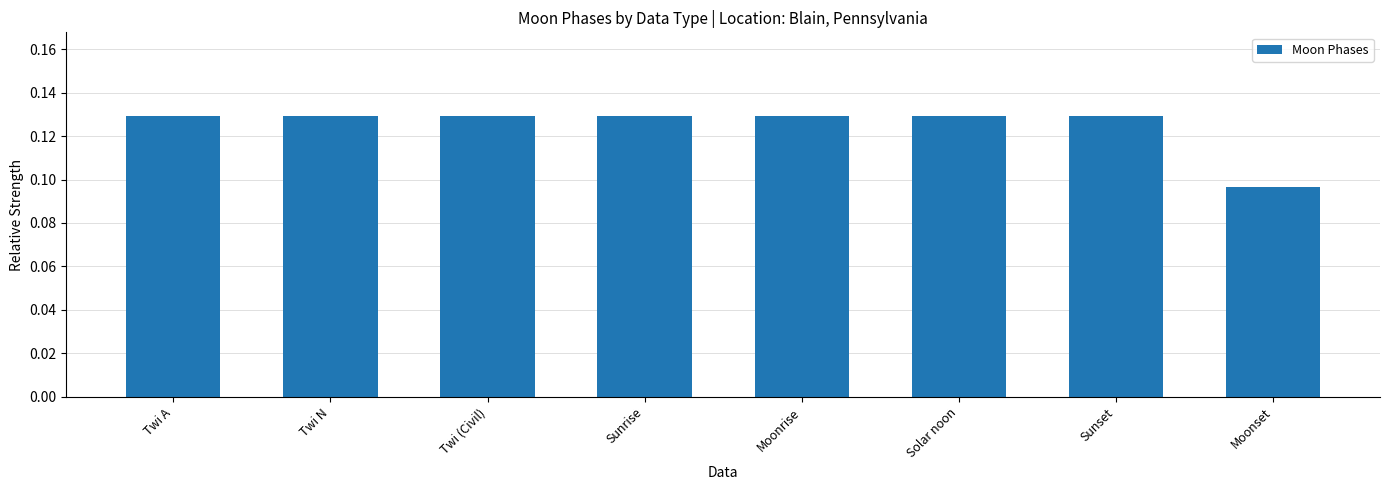

Does the chart contain any negative values?

No